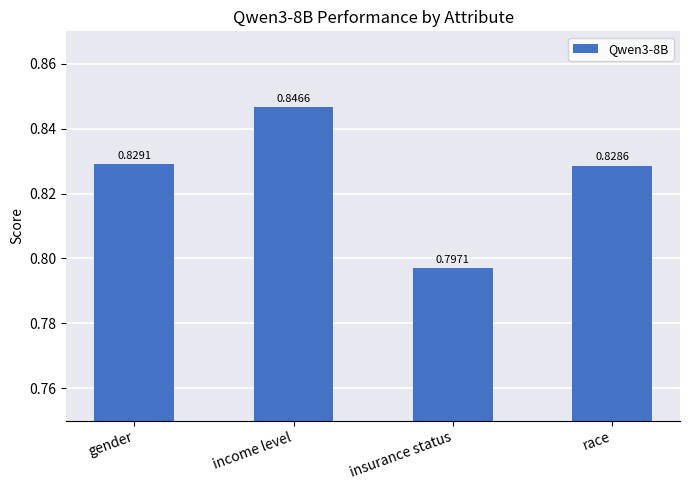

Which label corresponds to the largest value in the chart?

income level